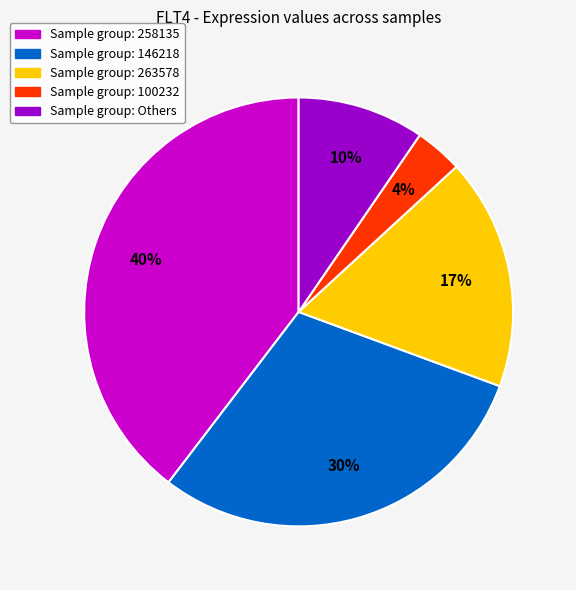

Does any single category account for the majority?

No